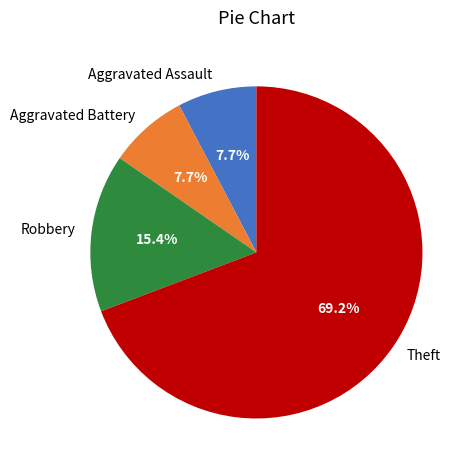

The Theft slice represents 69% of the pie. True or false?

True